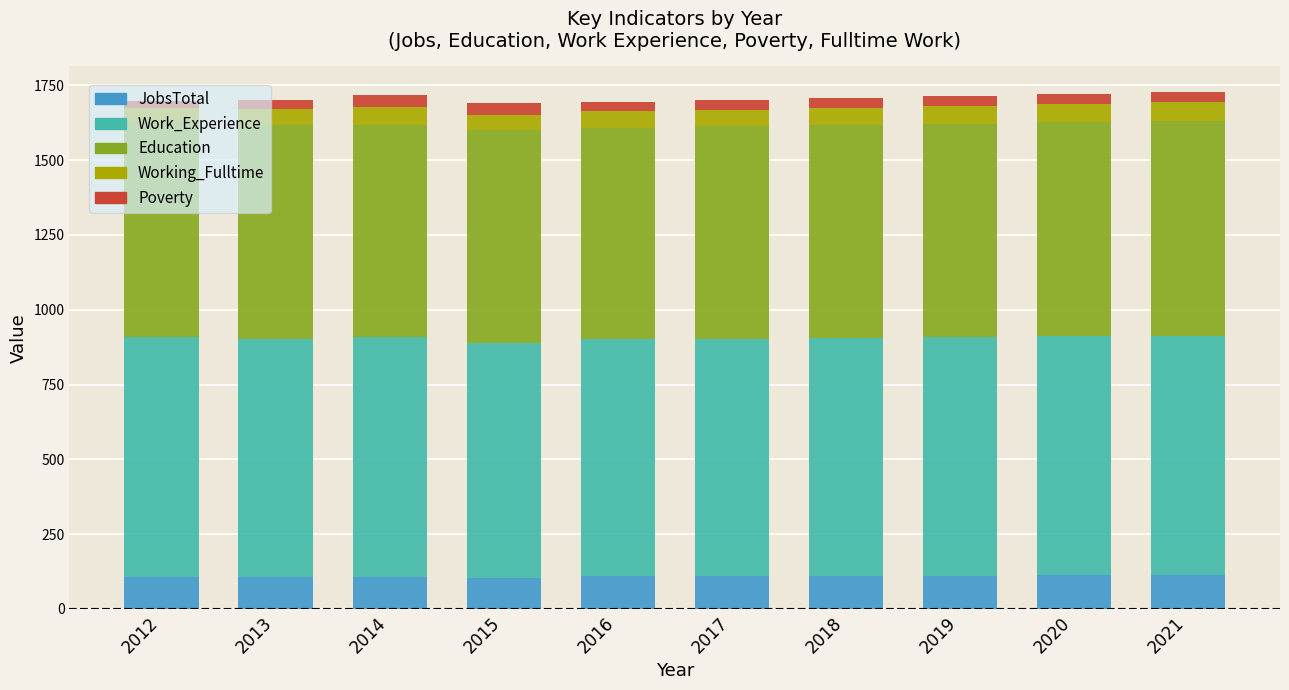

How many JobsTotal values are between 105 and 111?

7